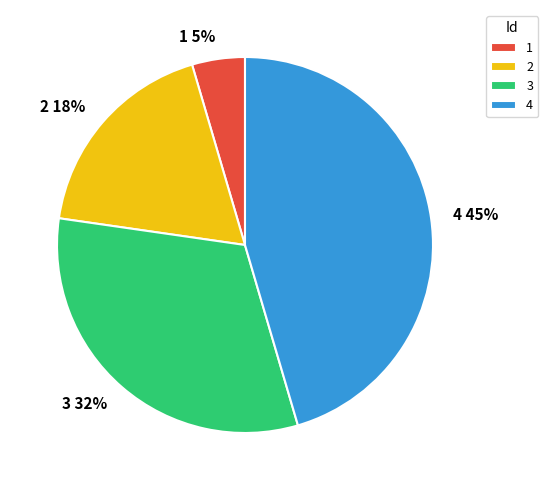

To the nearest percent, what portion does 3 represent?

32%